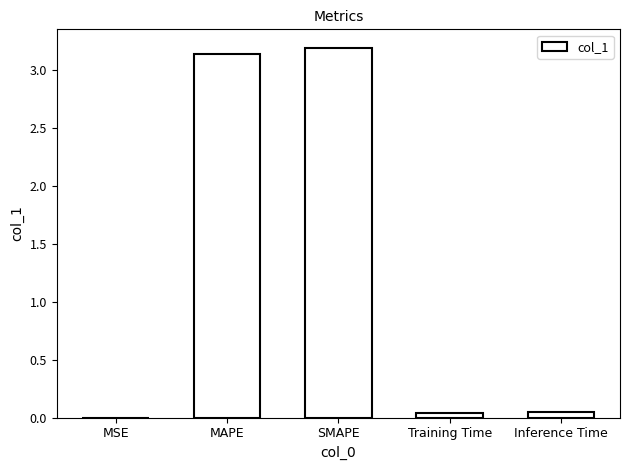

What is the greatest value displayed?

3.2